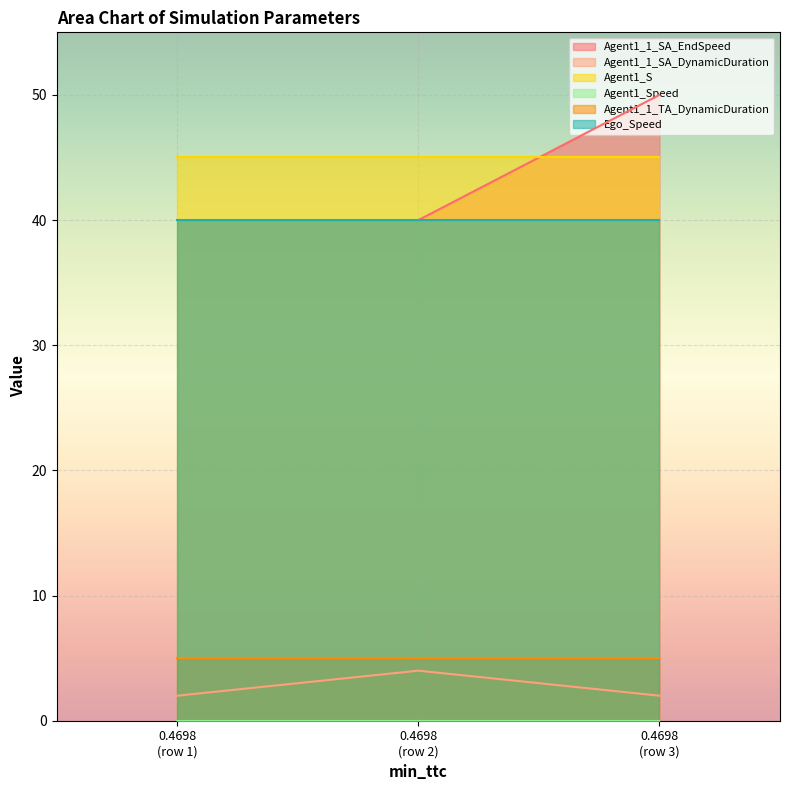

At how many categories does at least one series exceed 46?

1